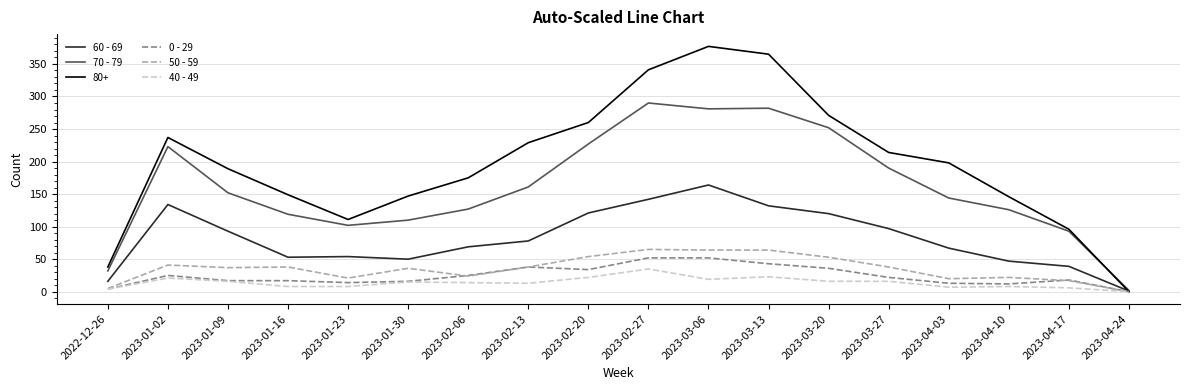

Count the number of categories in the chart.

18